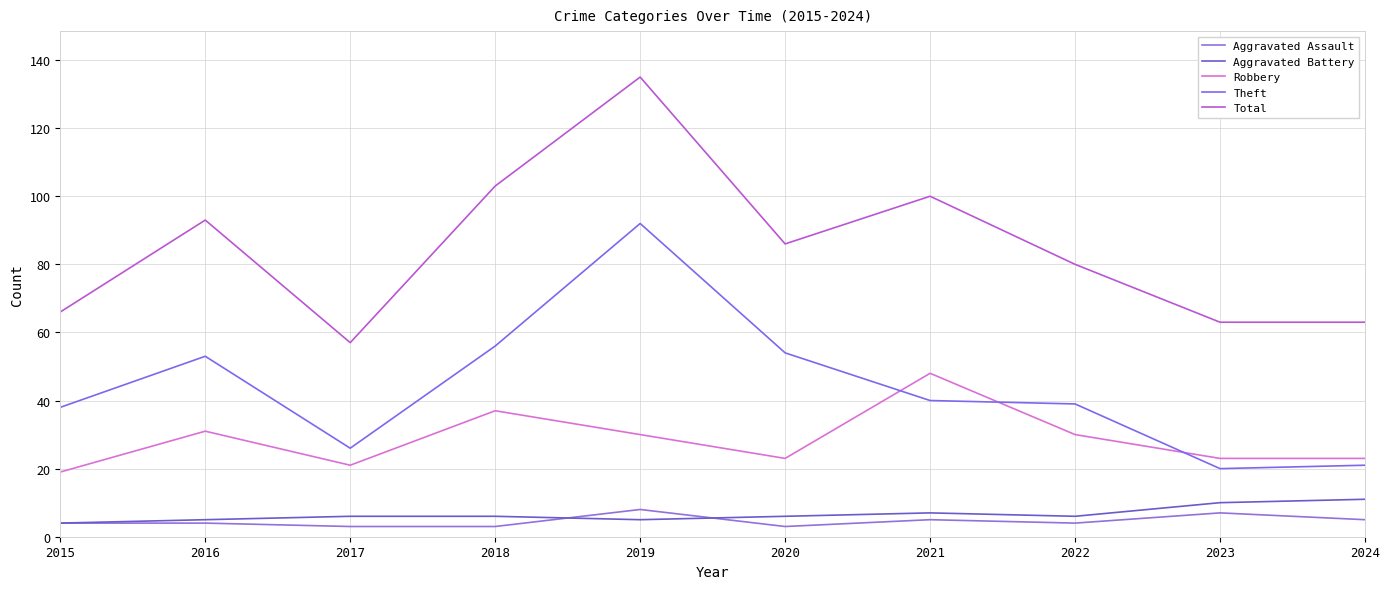

What is the minimum value shown in the chart?

3